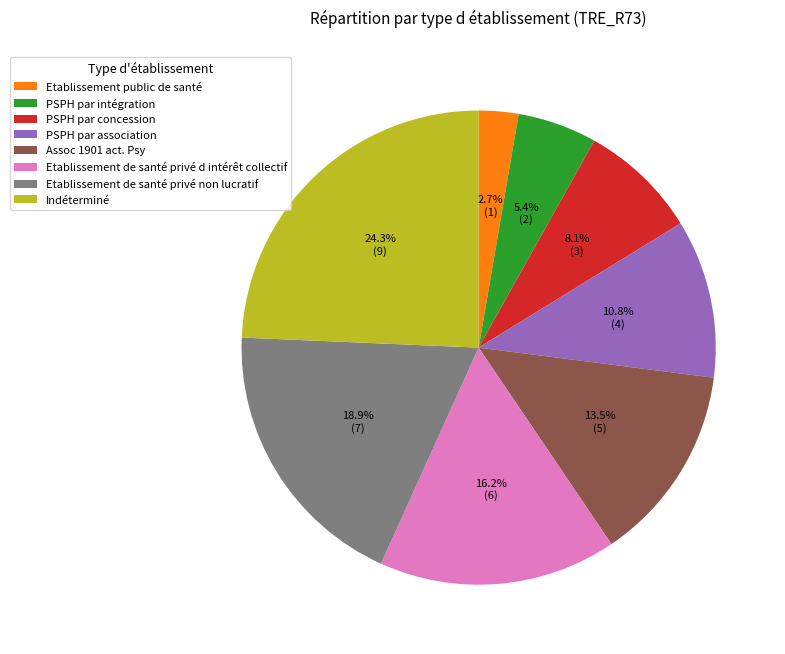

Is there any slice that represents more than half of the pie?

No